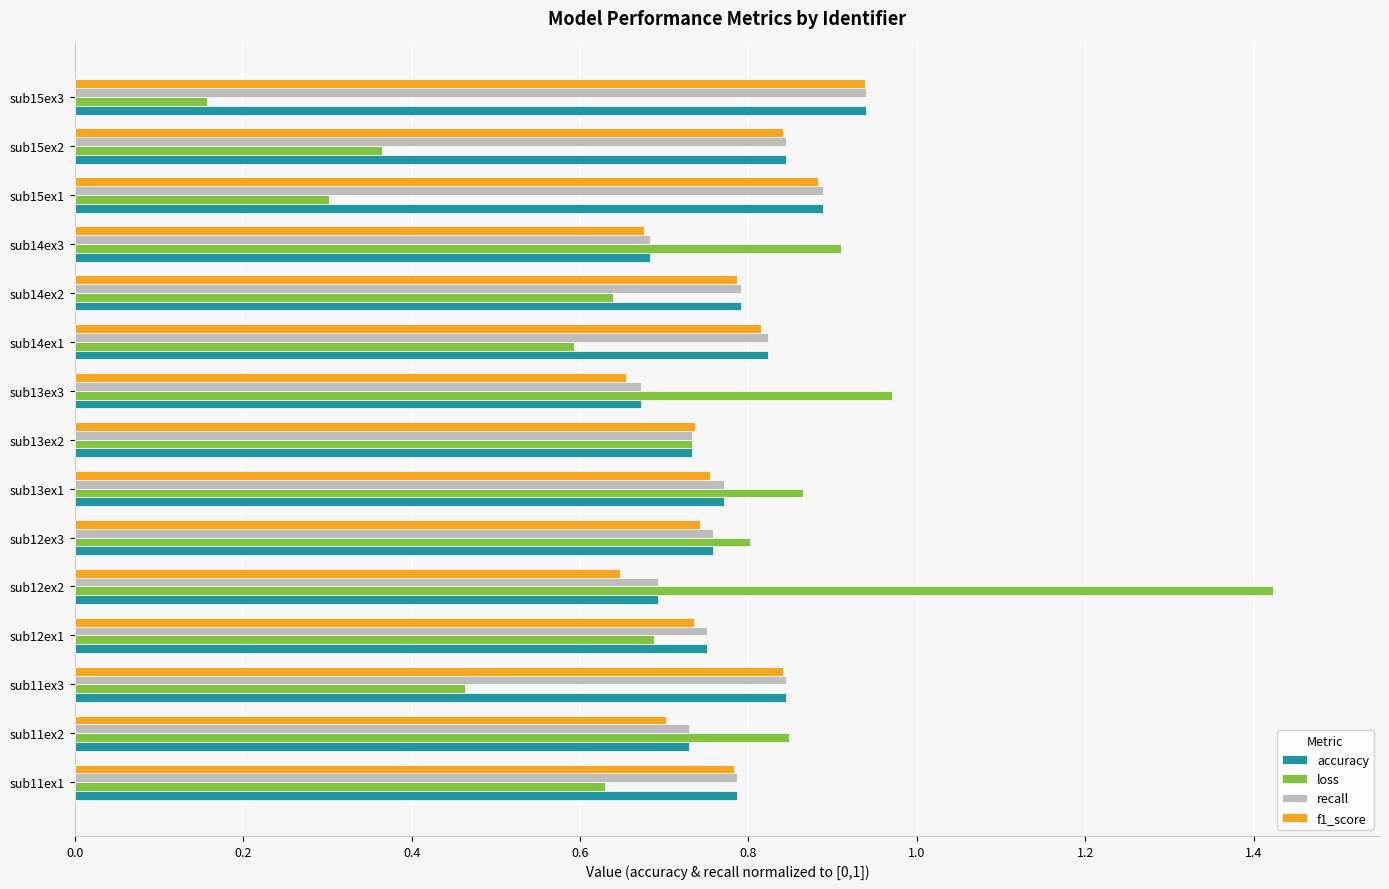

Which series changed the most between sub11ex2 and sub15ex2?

loss